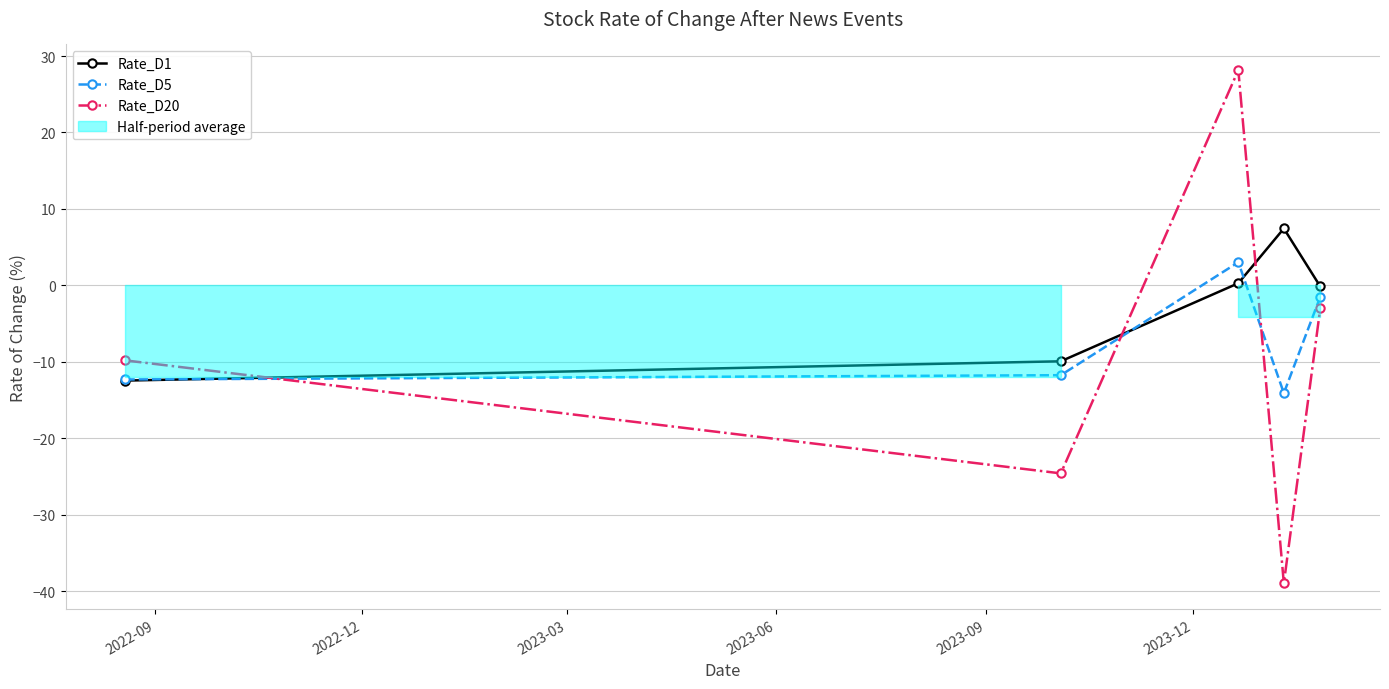

In Rate_D5, how many points are higher than both neighbors (excluding endpoints)?

1